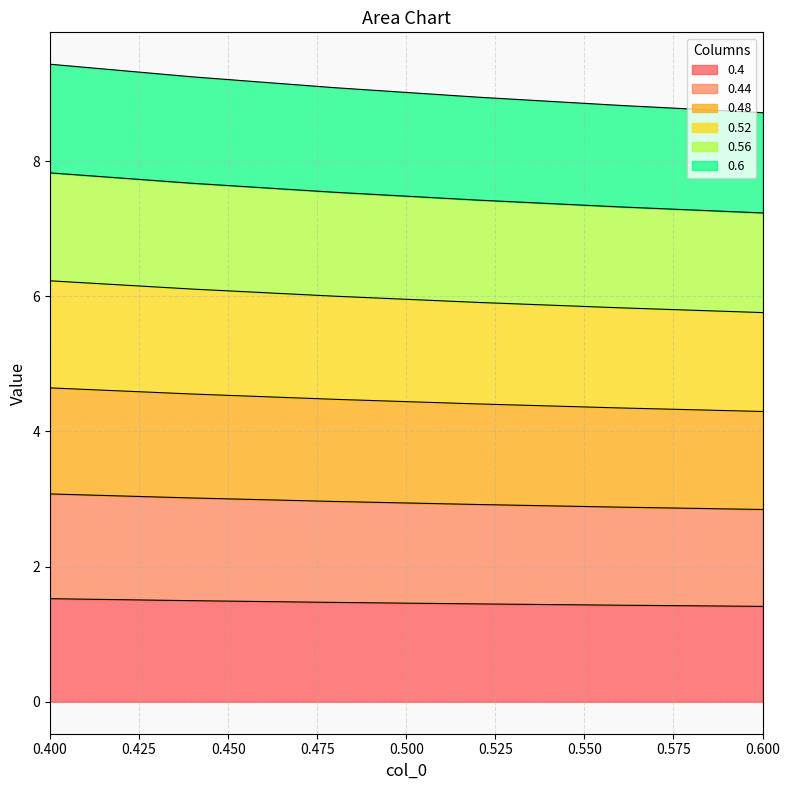

What is the lowest value of the 0.4 series?

1.4